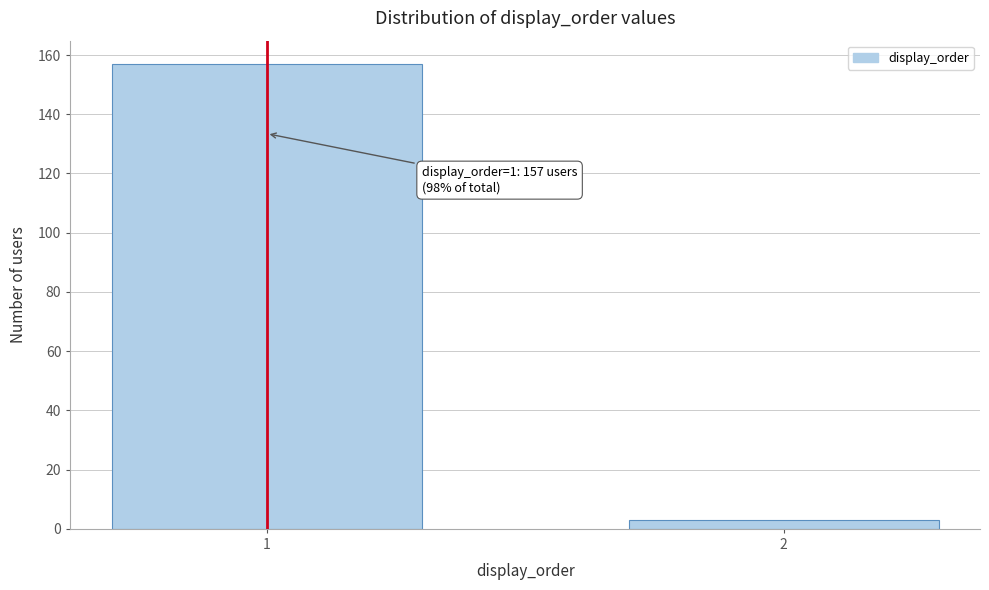

Reading right to left, extract all data points from this chart.

3	157